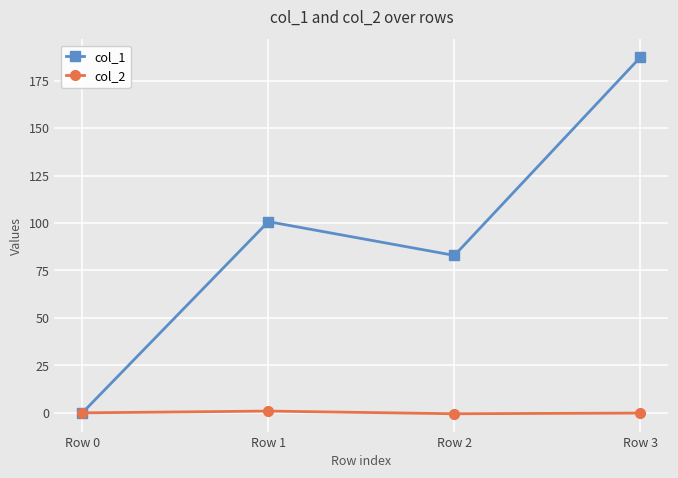

Is the value of col_2 at Row 1 greater than the value of col_1 at Row 2?

No